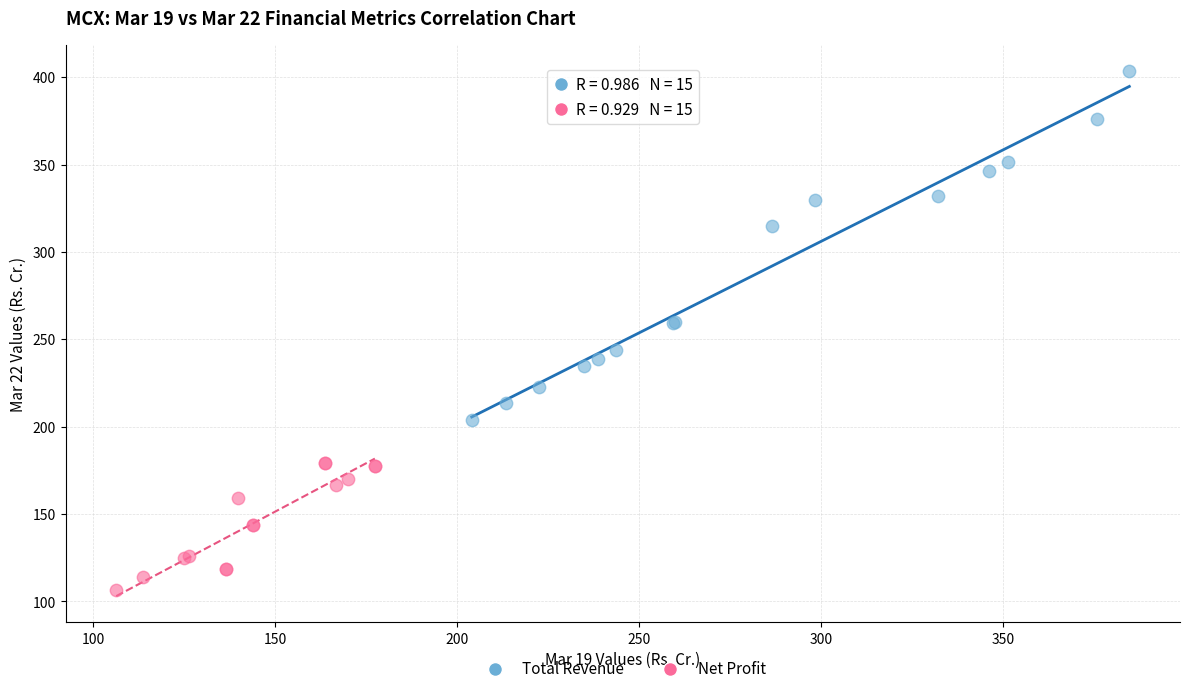

Which series has the widest spread of Y values?

Total Revenue